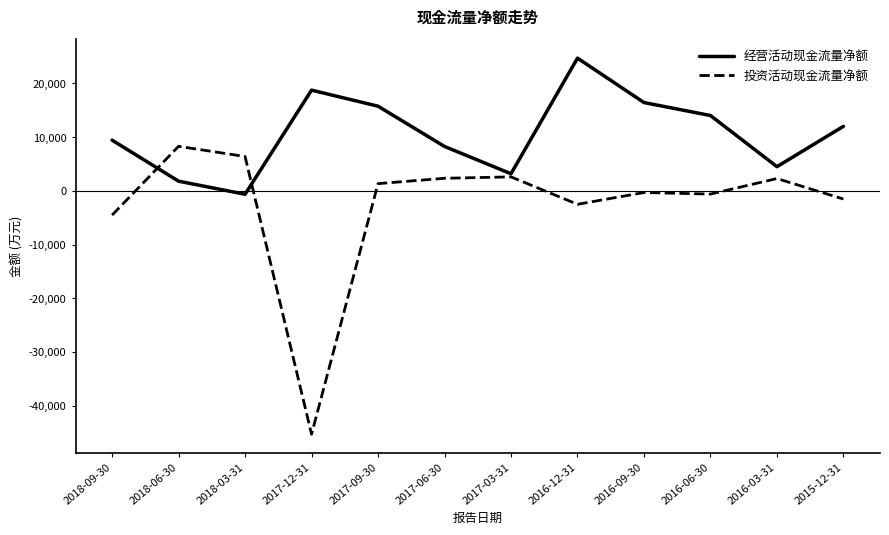

The value of 投资活动现金流量净额 at 2018-06-30 is 11012. True or false?

False